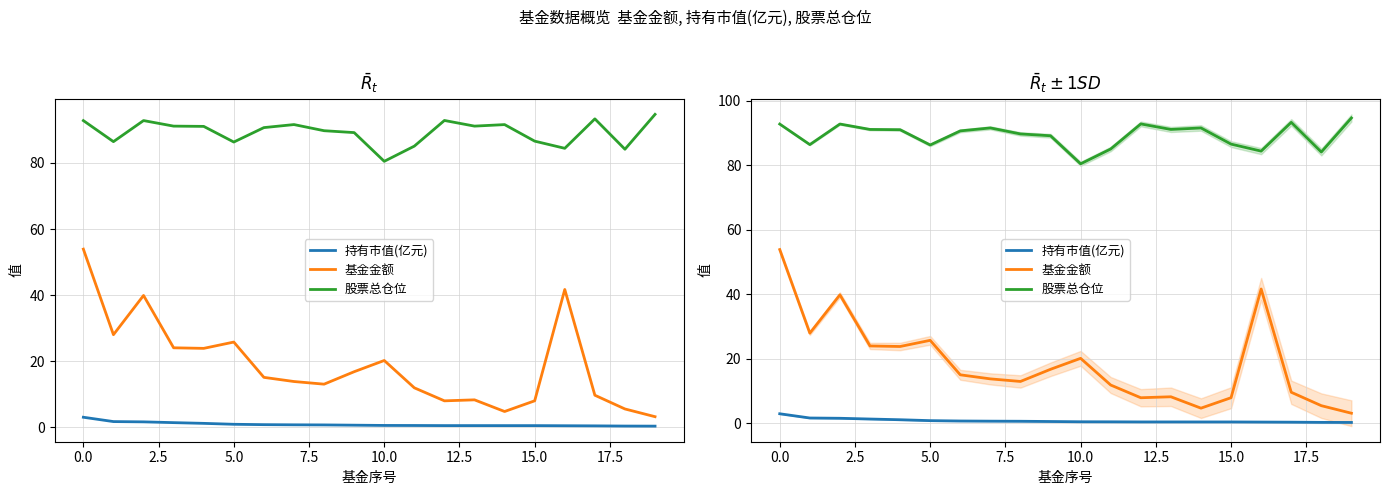

What is the spread (max minus min) of values at 15?

86.1